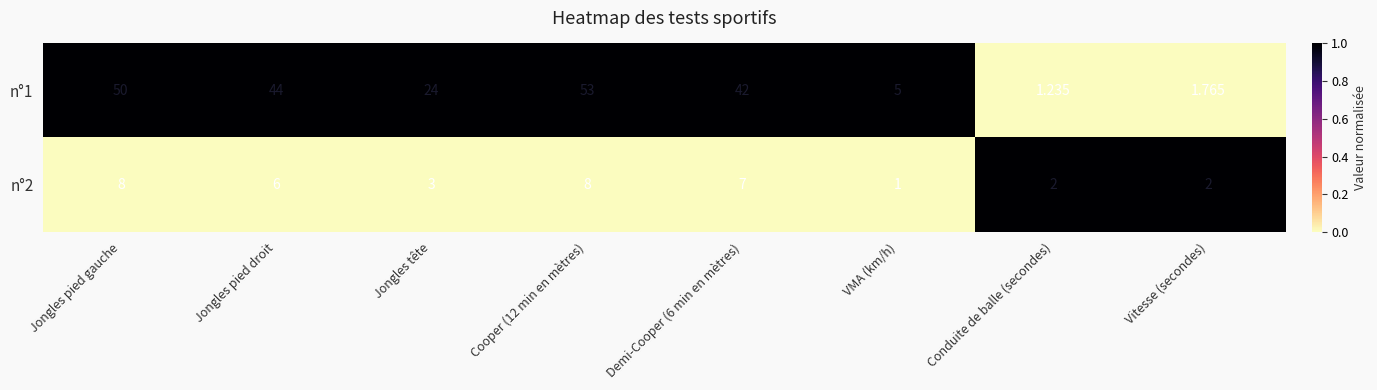

Where does the n°2 series first go above 6?

Jongles pied gauche